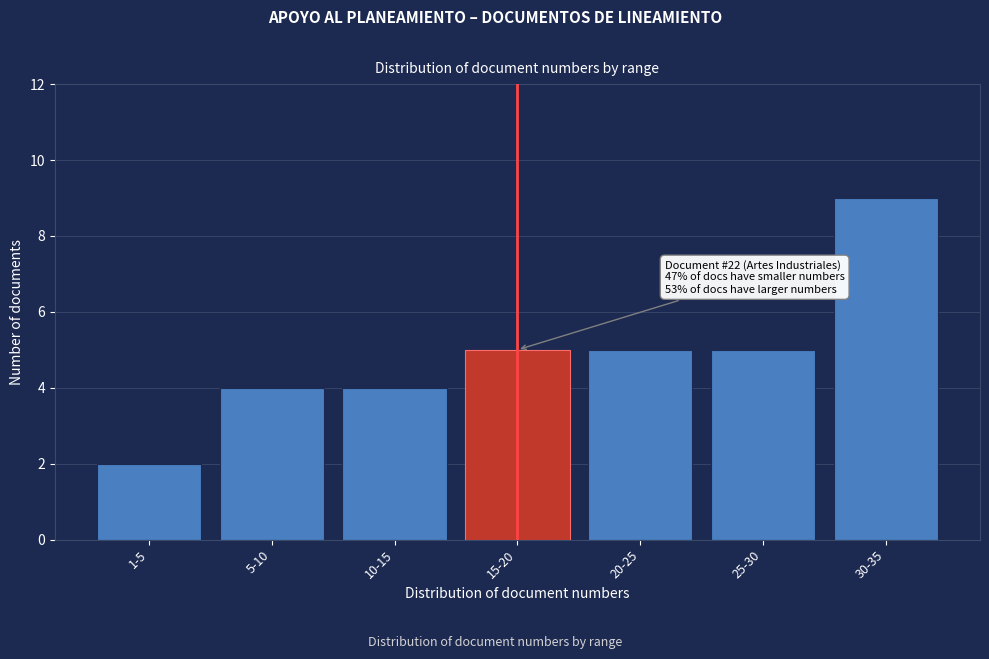

Reading left to right, transcribe all the data shown in this chart.

1-5=2	5-10=4	10-15=4	15-20=5	20-25=5	25-30=5	30-35=9